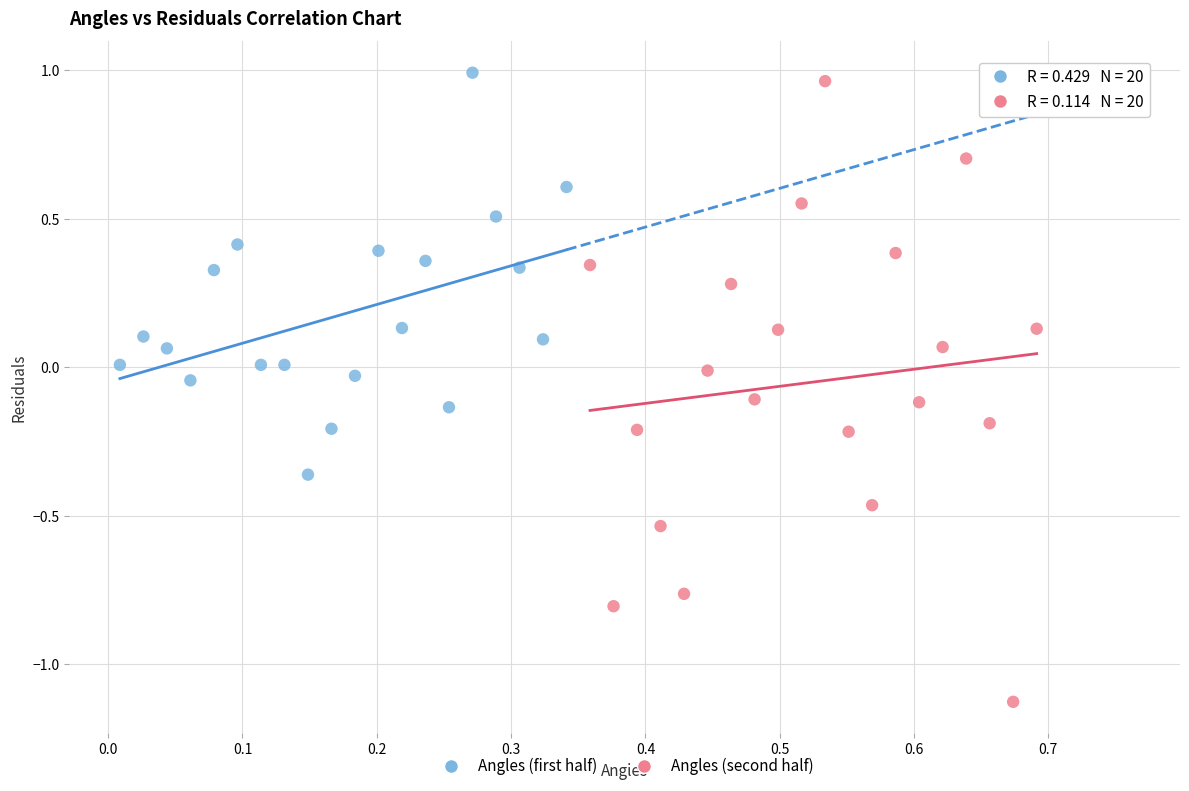

Which series has the widest spread of Y values?

Angles (second half)